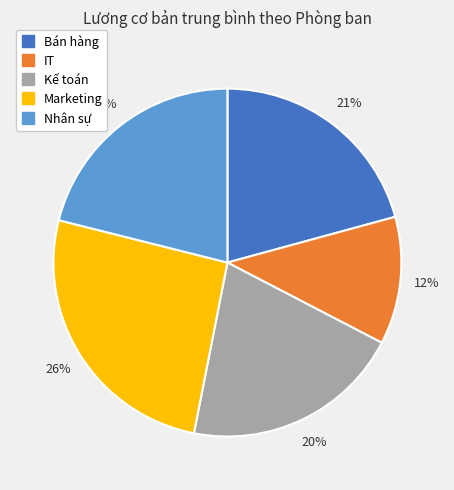

Which category has the biggest portion of the pie?

Marketing